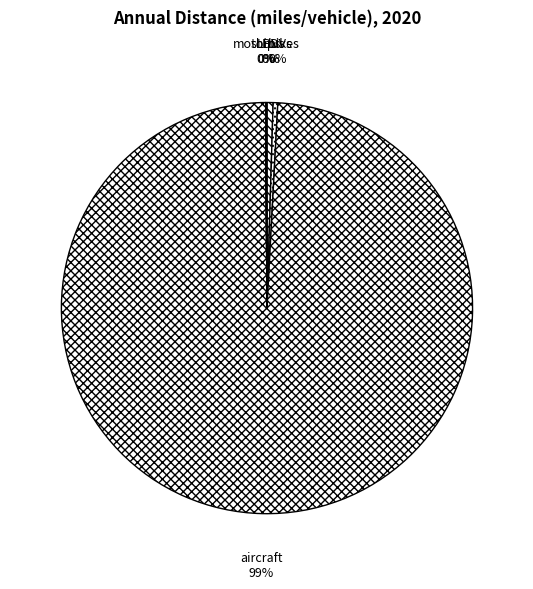

Between LDVs and aircraft, which is larger?

aircraft